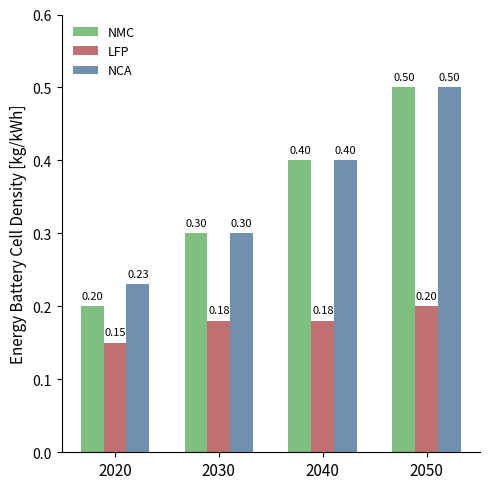

What is the sum of all NCA values?

1.4